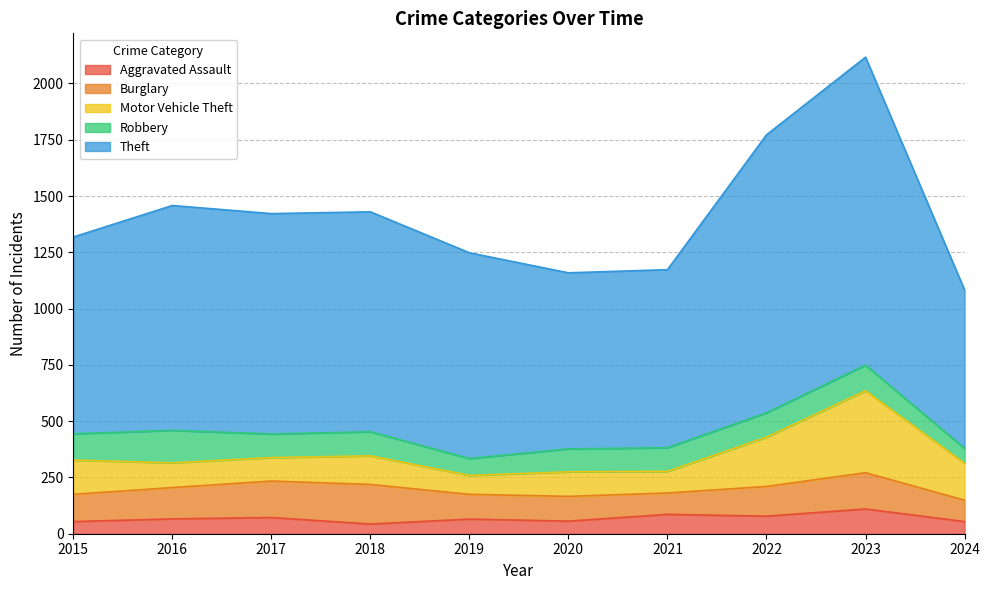

At which label does Aggravated Assault first exceed 66?

2017